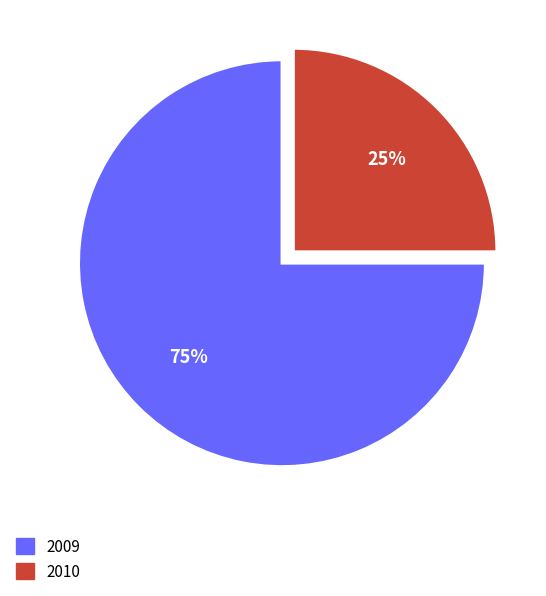

What is the majority slice?

2009